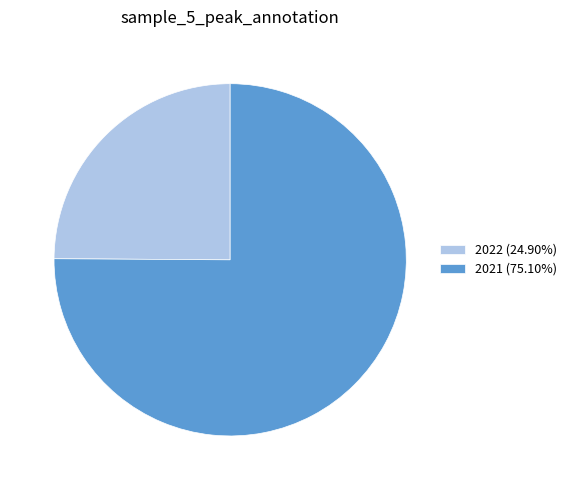

Do 2021 (75.10%) and 2022 (24.90%) together represent more than half of the pie?

Yes